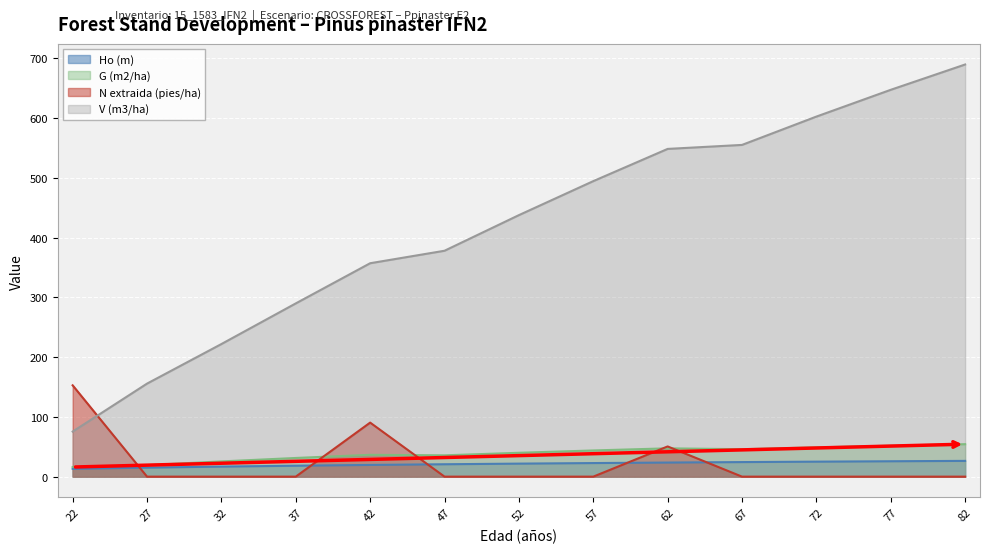

What is the value of the Ho (m) point at the 13th from the left?

26.4